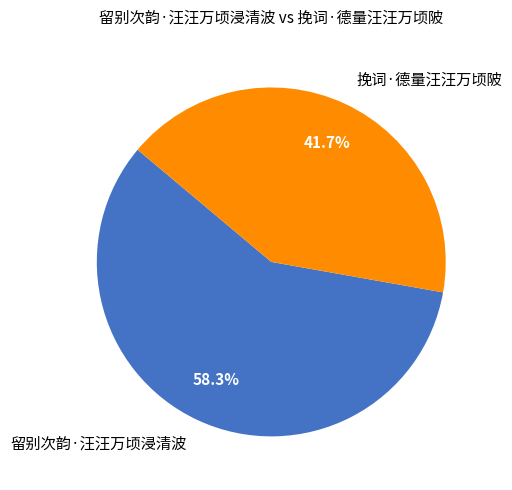

Approximately how many times larger is the value at 留别次韵·汪汪万顷浸清波 compared to 挽词·德量汪汪万顷陂?

1.4